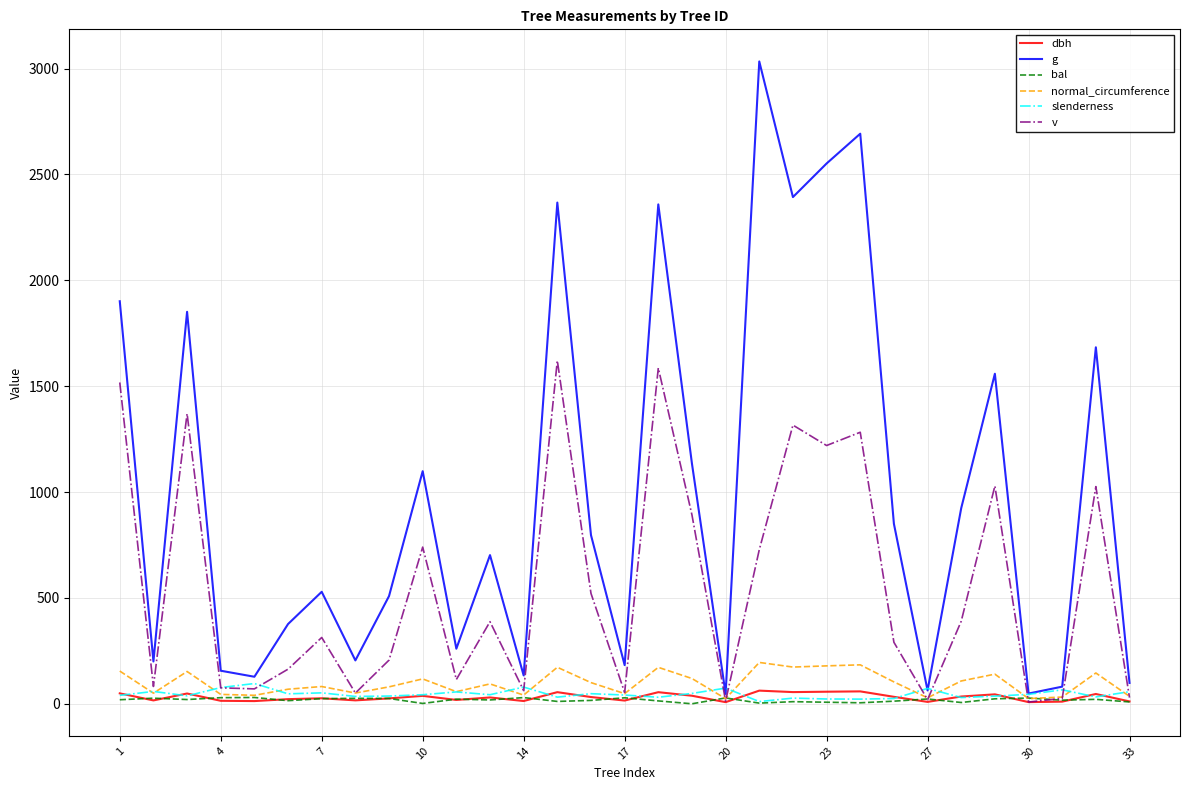

Which series has the widest spread of values?

g